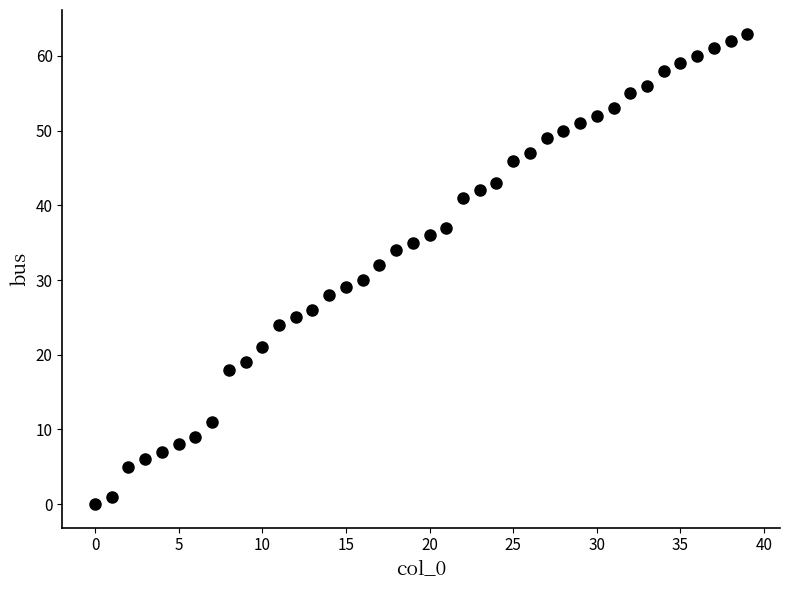

What is the range of Y values (max minus min)?

63